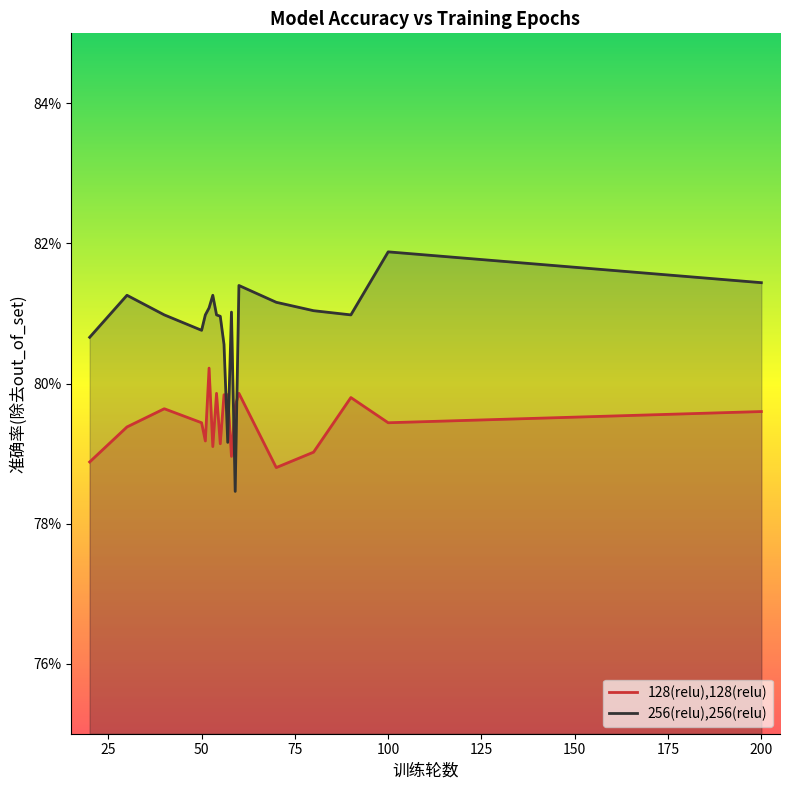

What are all the series names shown in the legend?

128(relu),128(relu), 256(relu),256(relu)